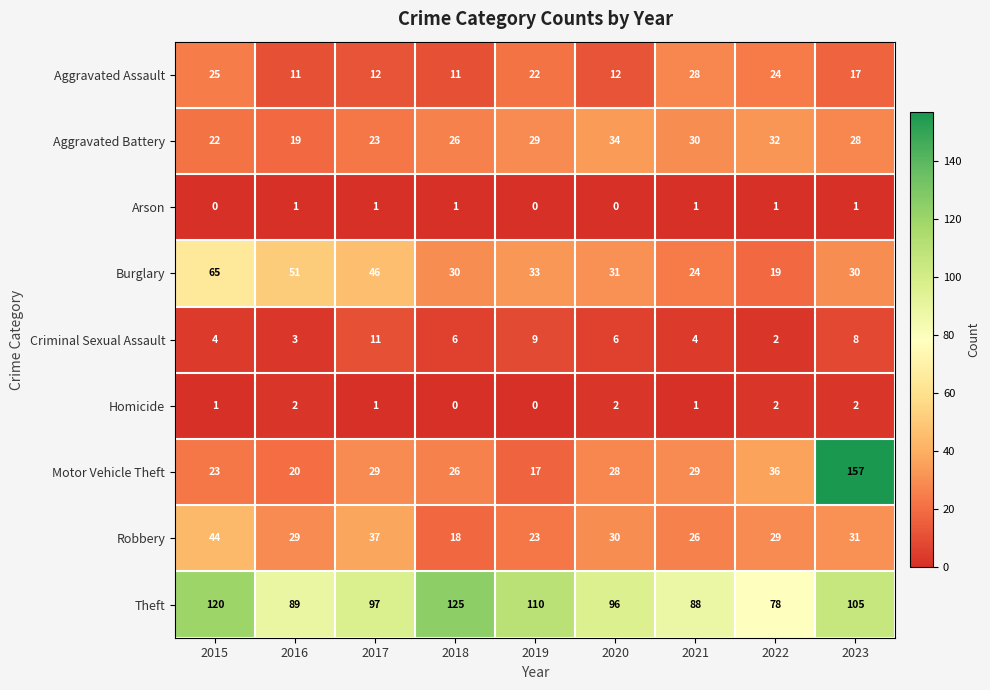

What value does the Aggravated Battery series have at 2018, to the nearest 5?

25